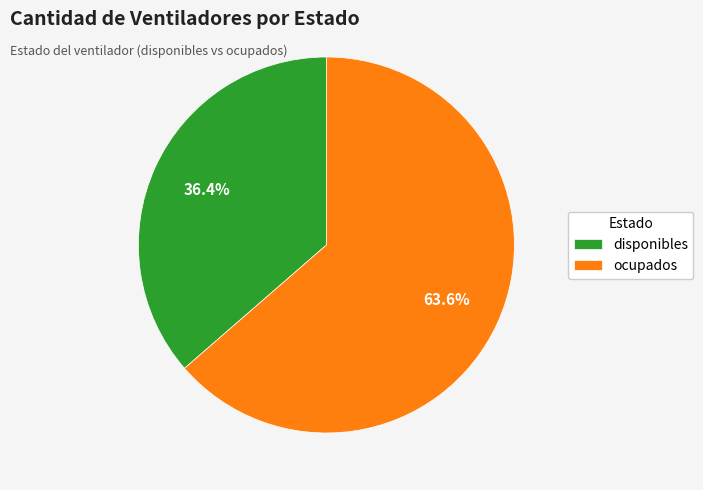

Which has a higher value, disponibles or ocupados?

ocupados